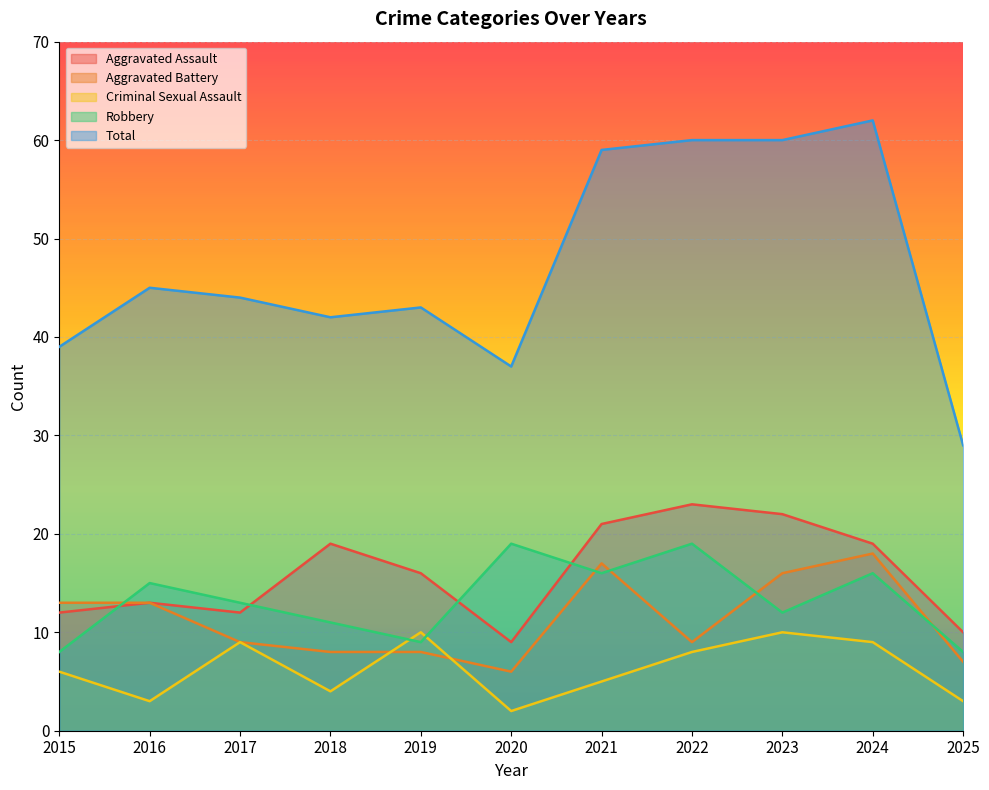

True or false: Aggravated Battery has a value of 11 at 2020.

False